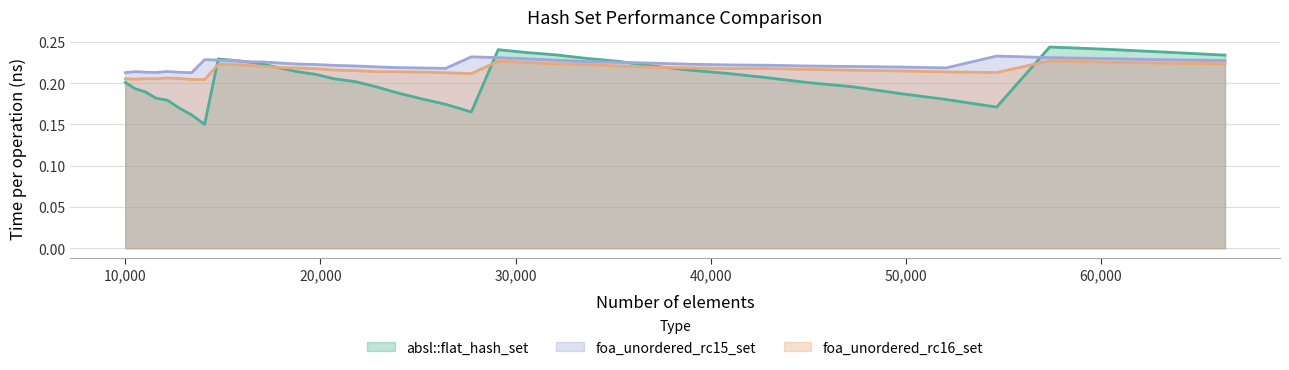

Reading left to right, list all the values displayed in this chart.

absl::flat_hash_set: 0.2	0.2	0.2	0.2	0.2	0.2	0.2	0.2	0.2	0.2	0.2	0.2	0.2	0.2	0.2	0.2	0.2	0.2	0.2	0.2	0.2	0.2	0.2	0.2	0.2	0.2	0.2	0.2	0.2	0.2	0.2	0.2	0.2	0.2	0.2	0.2	0.2	0.2	0.2	0.2
foa_unordered_rc15_set: 0.2	0.2	0.2	0.2	0.2	0.2	0.2	0.2	0.2	0.2	0.2	0.2	0.2	0.2	0.2	0.2	0.2	0.2	0.2	0.2	0.2	0.2	0.2	0.2	0.2	0.2	0.2	0.2	0.2	0.2	0.2	0.2	0.2	0.2	0.2	0.2	0.2	0.2	0.2	0.2
foa_unordered_rc16_set: 0.2	0.2	0.2	0.2	0.2	0.2	0.2	0.2	0.2	0.2	0.2	0.2	0.2	0.2	0.2	0.2	0.2	0.2	0.2	0.2	0.2	0.2	0.2	0.2	0.2	0.2	0.2	0.2	0.2	0.2	0.2	0.2	0.2	0.2	0.2	0.2	0.2	0.2	0.2	0.2